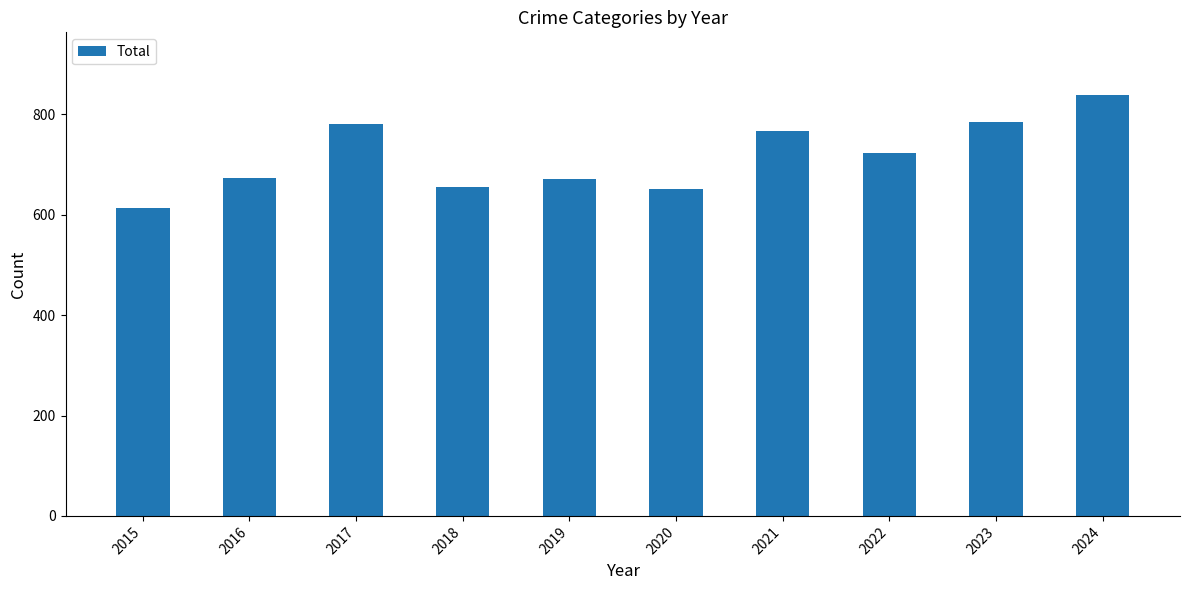

What is the difference between the maximum and minimum values?

225